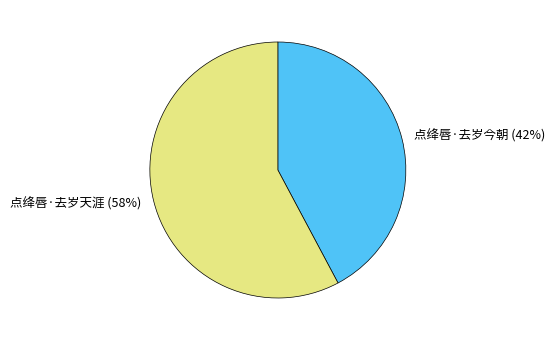

To the nearest percent, what portion does 点绛唇·去岁天涯 represent?

58%